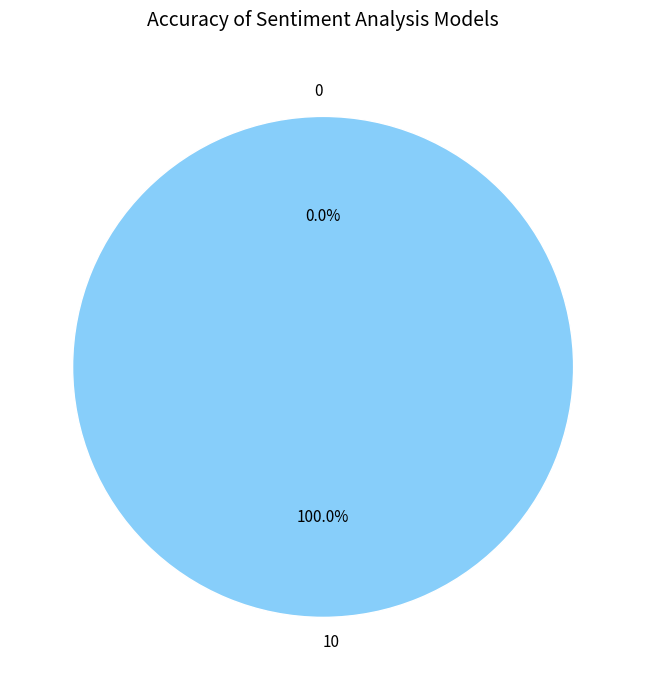

Which slice represents more than half of the pie?

10